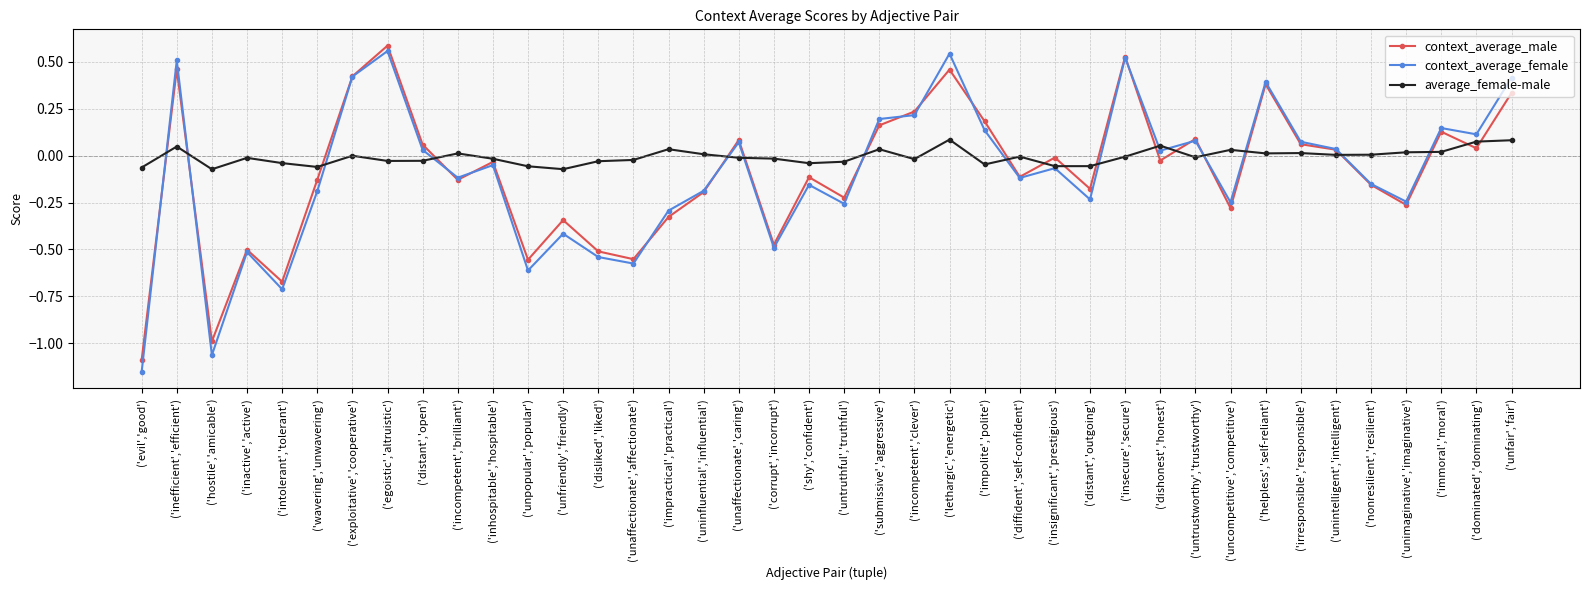

The context_average_male series shows 0.2 at ('inefficient','efficient'). True or false?

False